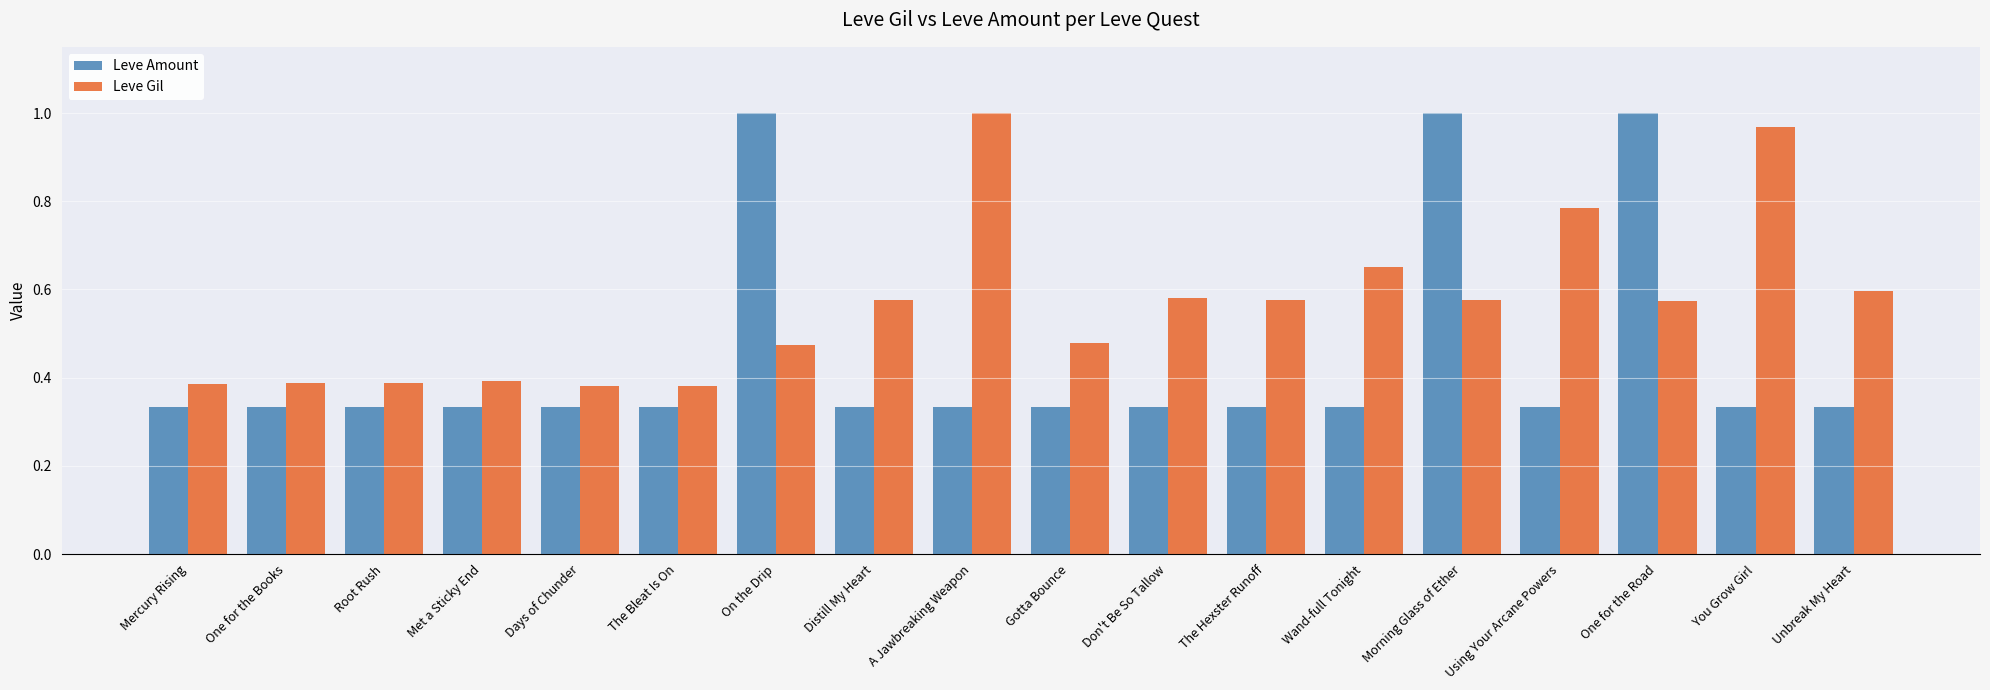

At which label does Leve Gil reach its peak?

A Jawbreaking Weapon